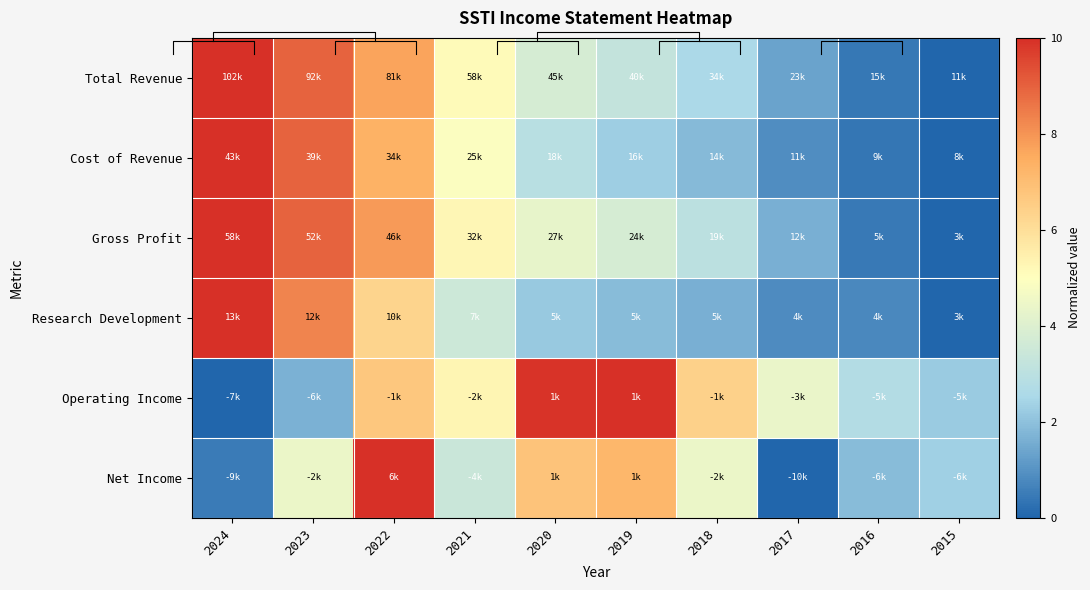

Which series has the widest spread of values?

Total Revenue